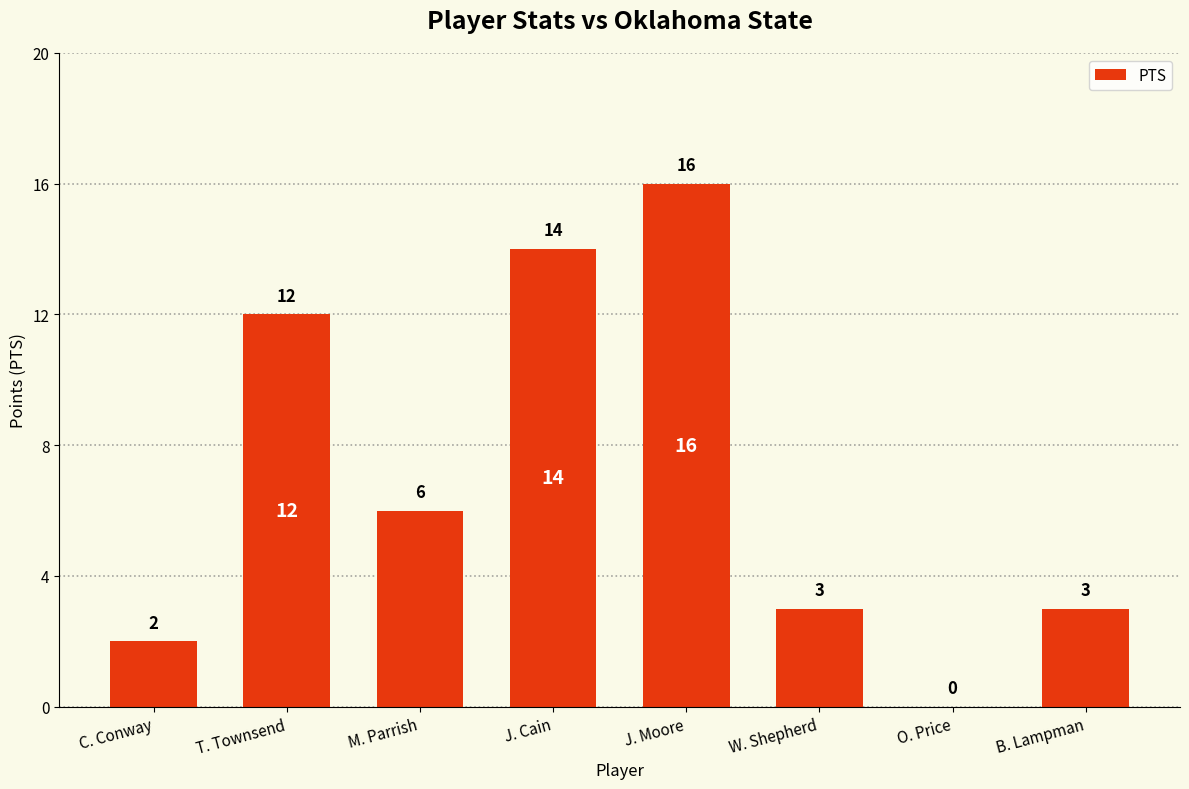

Which label corresponds to the largest value in the chart?

J. Moore